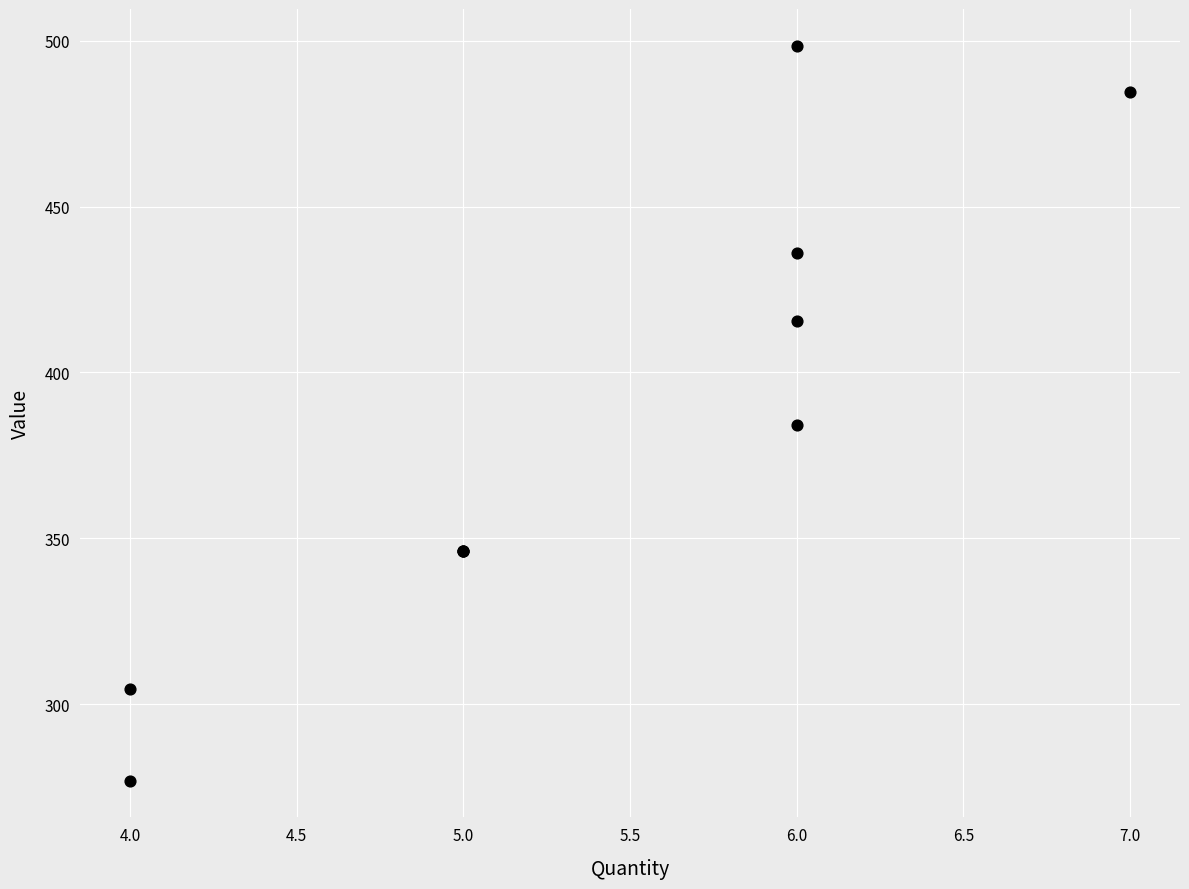

What Y value in the scatter plot is closest to 387?

384.2